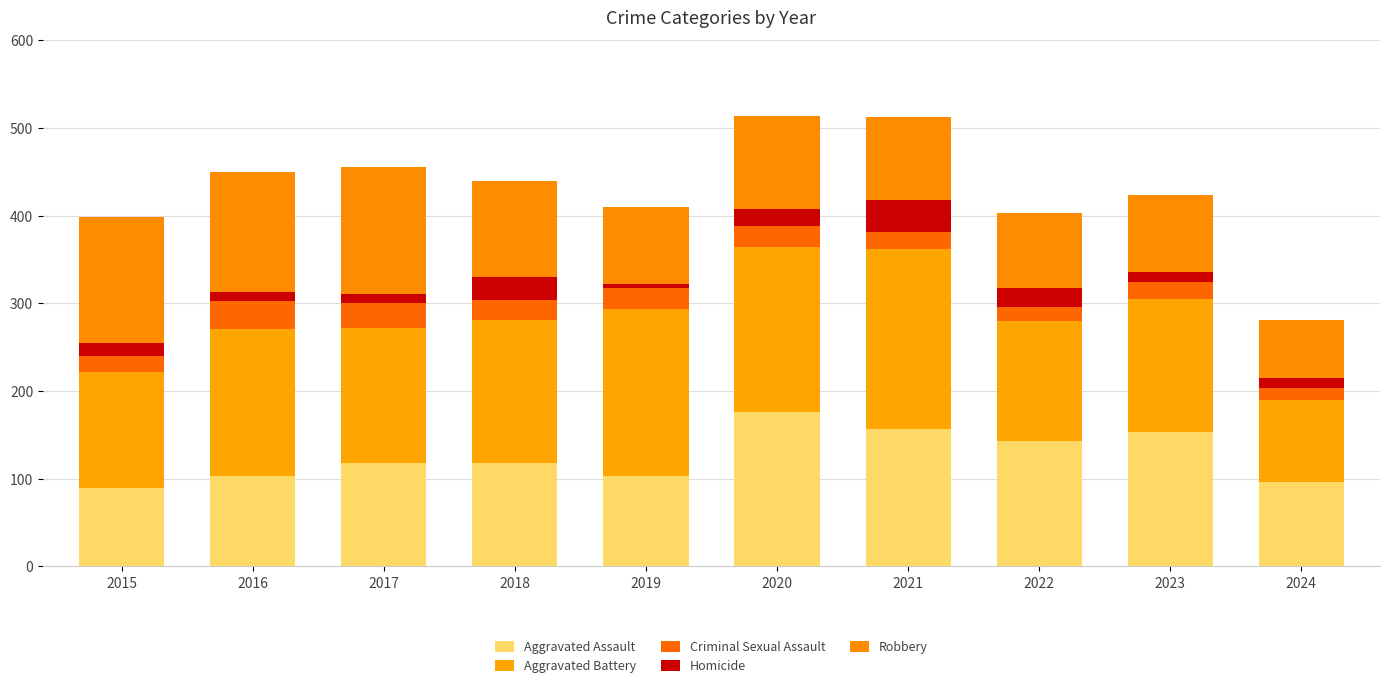

Are the bars horizontal?

No